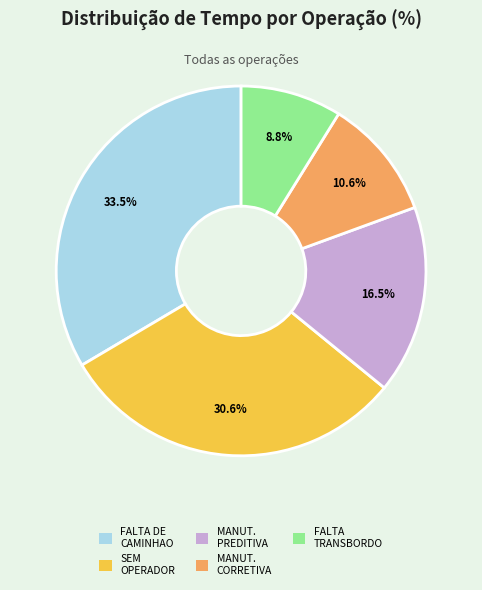

Which category has the biggest portion of the pie?

FALTA DE CAMINHAO